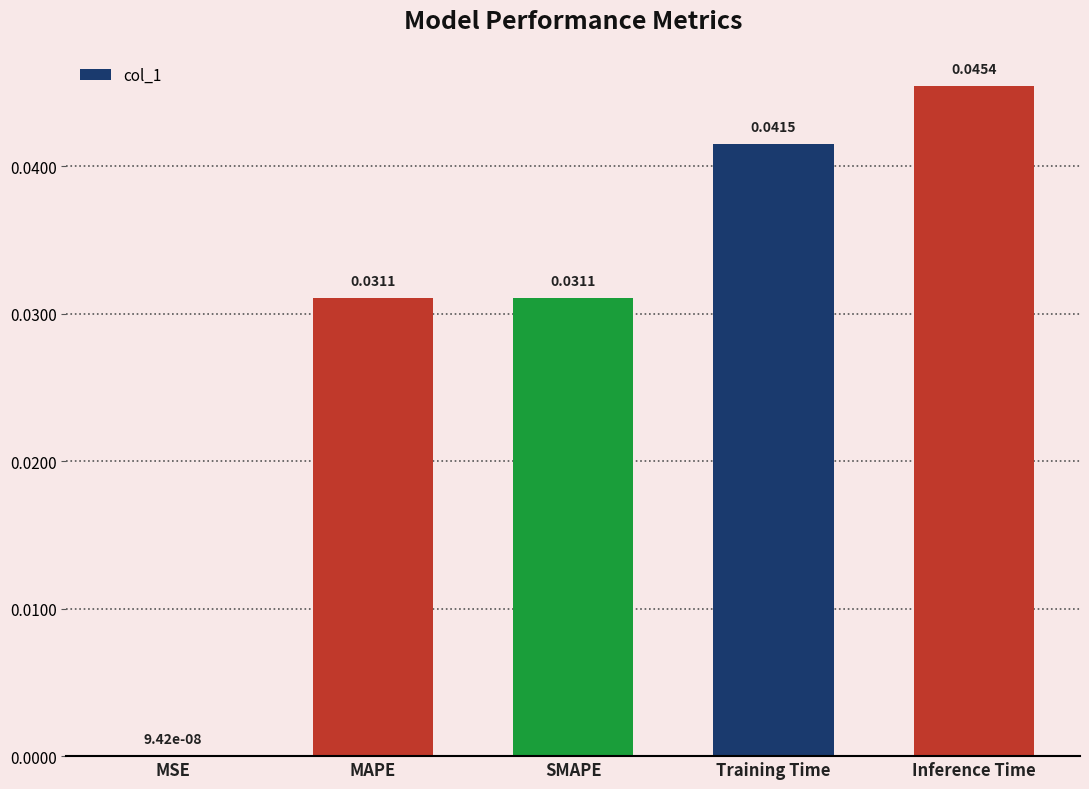

Which has a higher value, SMAPE or Training Time?

Training Time